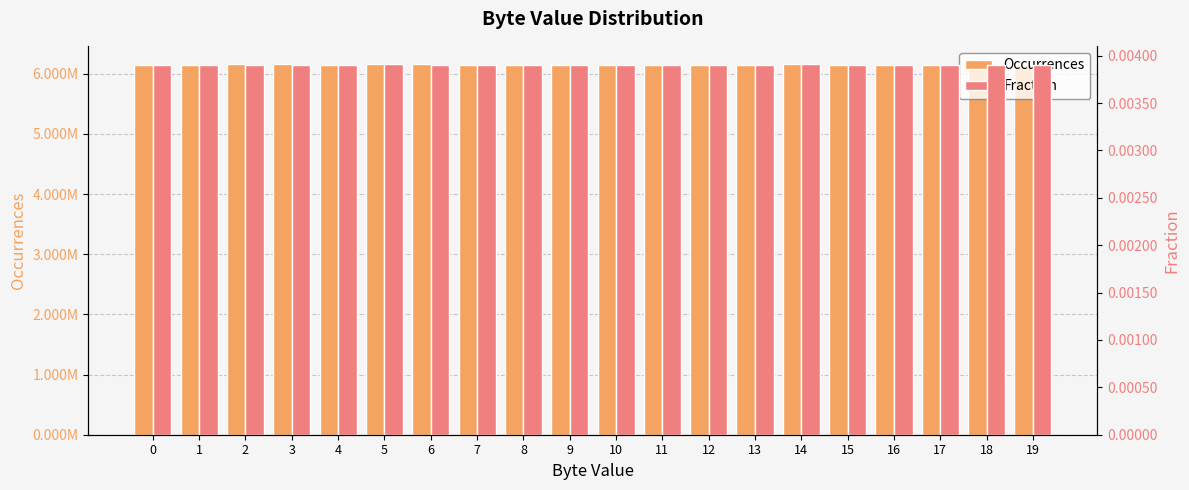

At 10, list the series in order from largest to smallest.

Occurrences, Fraction